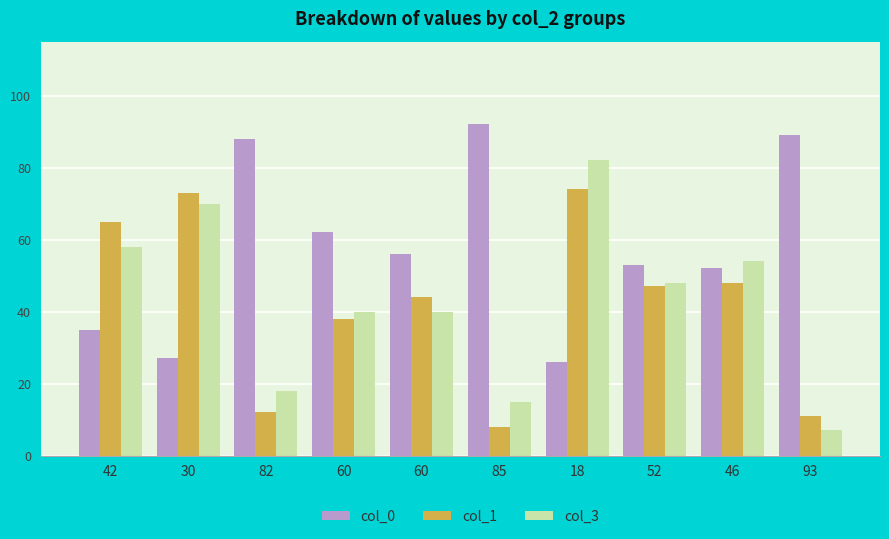

What is the difference between the col_3 values at 52 and 85?

33